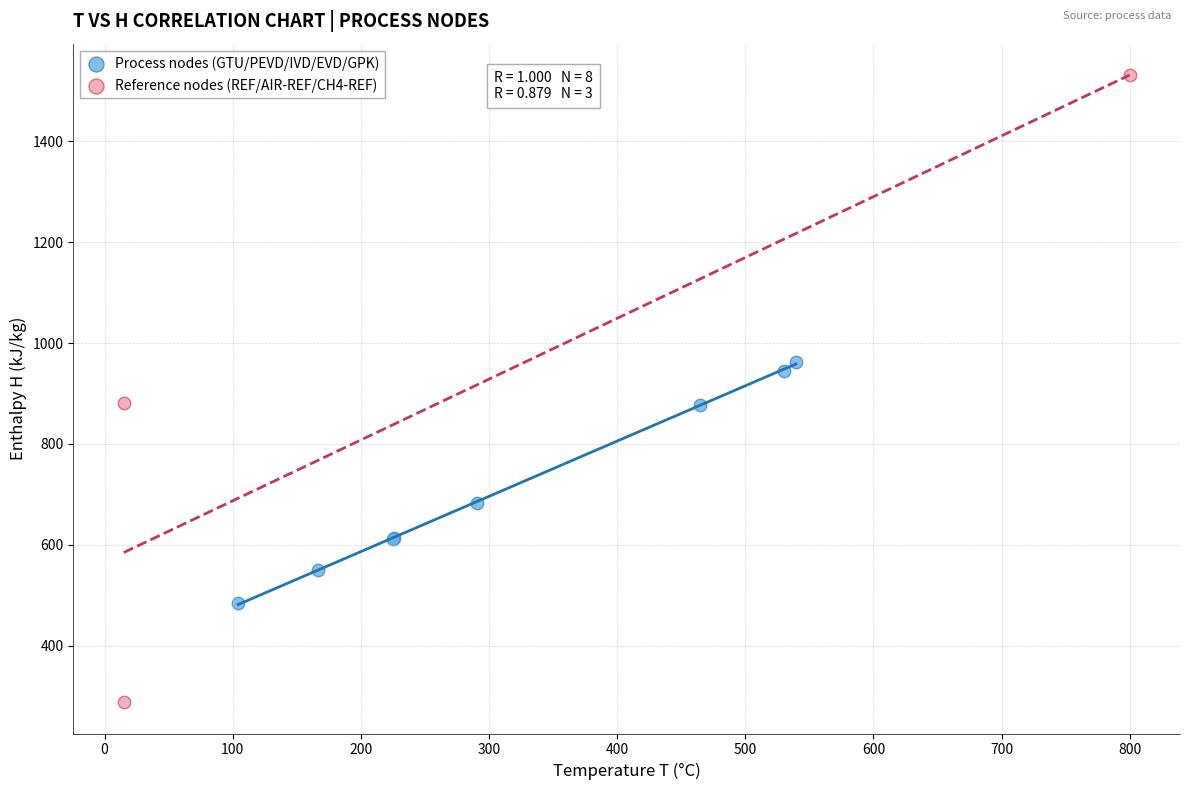

Which series reaches the maximum Y coordinate?

Reference nodes (REF/AIR-REF/CH4-REF)